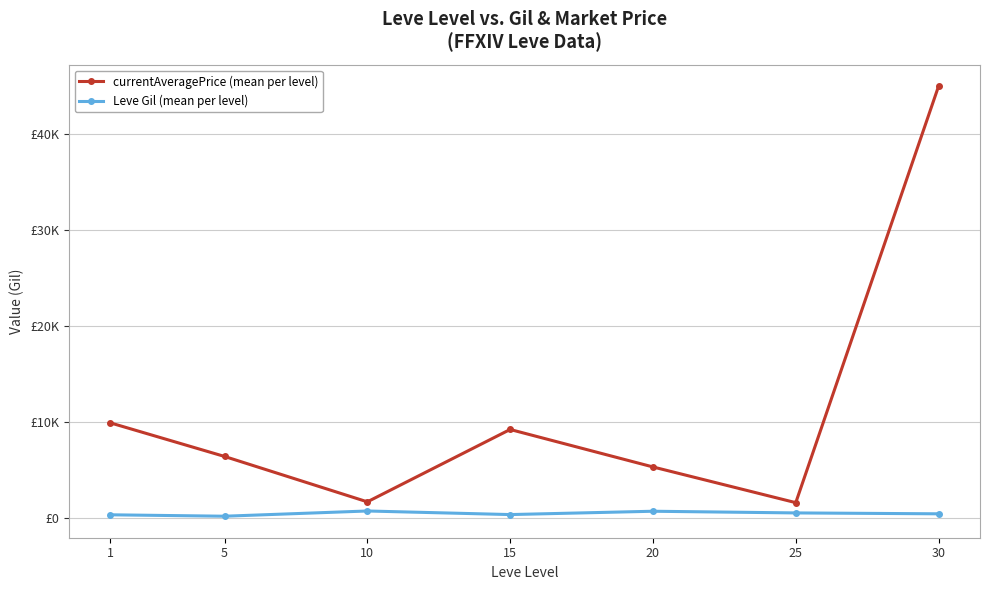

Is the value of currentAveragePrice (mean per level) at 5 greater than the value of Leve Gil (mean per level) at 5?

Yes